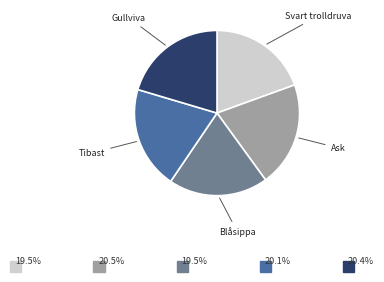

Which has a higher value, Ask or Svart trolldruva?

Ask